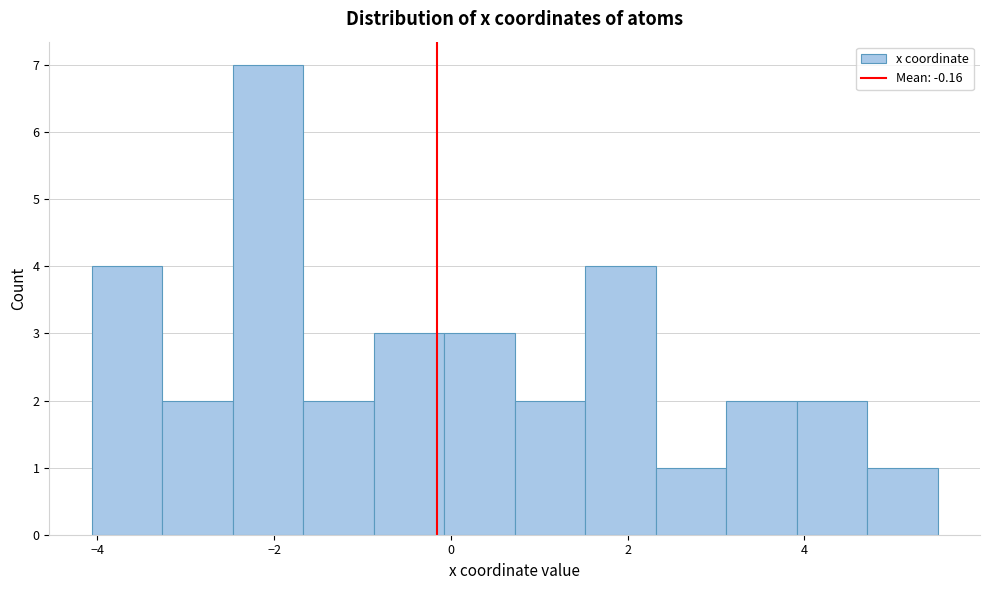

Around what value on the x-axis is the tallest bar? Give the approximate position of its centre, as read against the axis.

-2.0